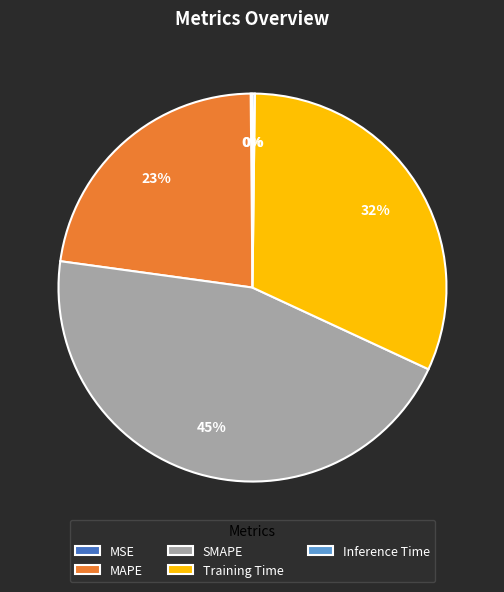

Which category has the biggest portion of the pie?

SMAPE